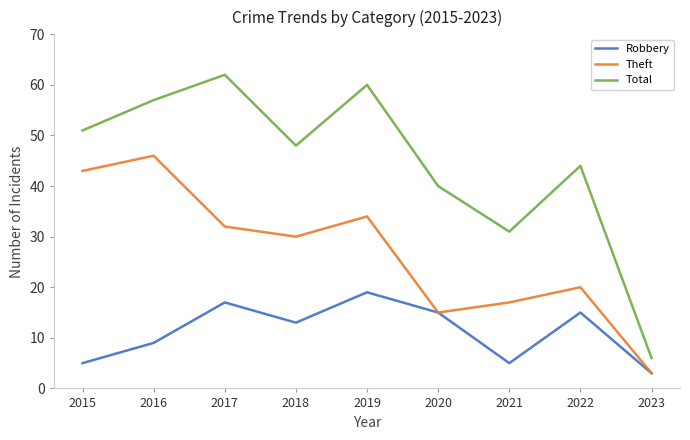

What is the sum of the Total values at 2017 and 2022?

106